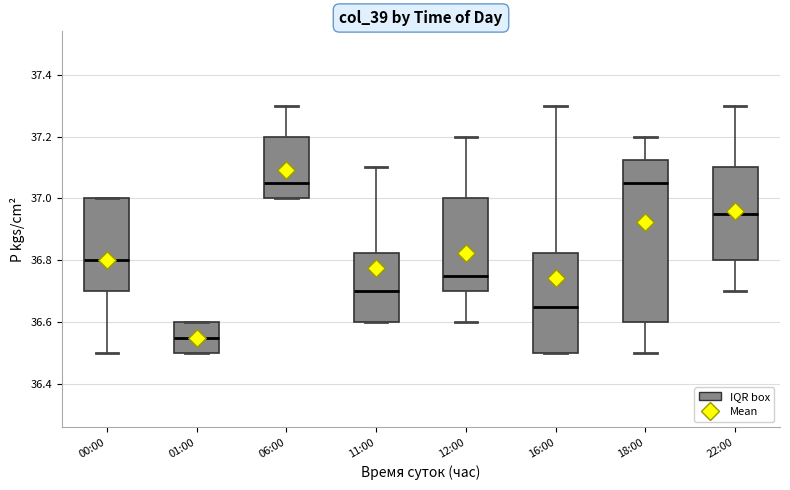

Reading left to right, transcribe this box plot: for each box, give where its median line is, the range the box spans, and where its two whiskers end, as read against the y-axis. The values are not printed on the chart, so give them approximately, as read against the axis.

00:00: median 36.80, box 36.70 to 37.00, whiskers 36.50 to 37.00
01:00: median 36.56, box 36.50 to 36.60, whiskers 36.50 to 36.60
06:00: median 37.06, box 37.00 to 37.20, whiskers 37.00 to 37.30
11:00: median 36.70, box 36.60 to 36.82, whiskers 36.60 to 37.10
12:00: median 36.76, box 36.70 to 37.00, whiskers 36.60 to 37.20
16:00: median 36.66, box 36.50 to 36.82, whiskers 36.50 to 37.30
18:00: median 37.06, box 36.60 to 37.12, whiskers 36.50 to 37.20
22:00: median 36.96, box 36.80 to 37.10, whiskers 36.70 to 37.30